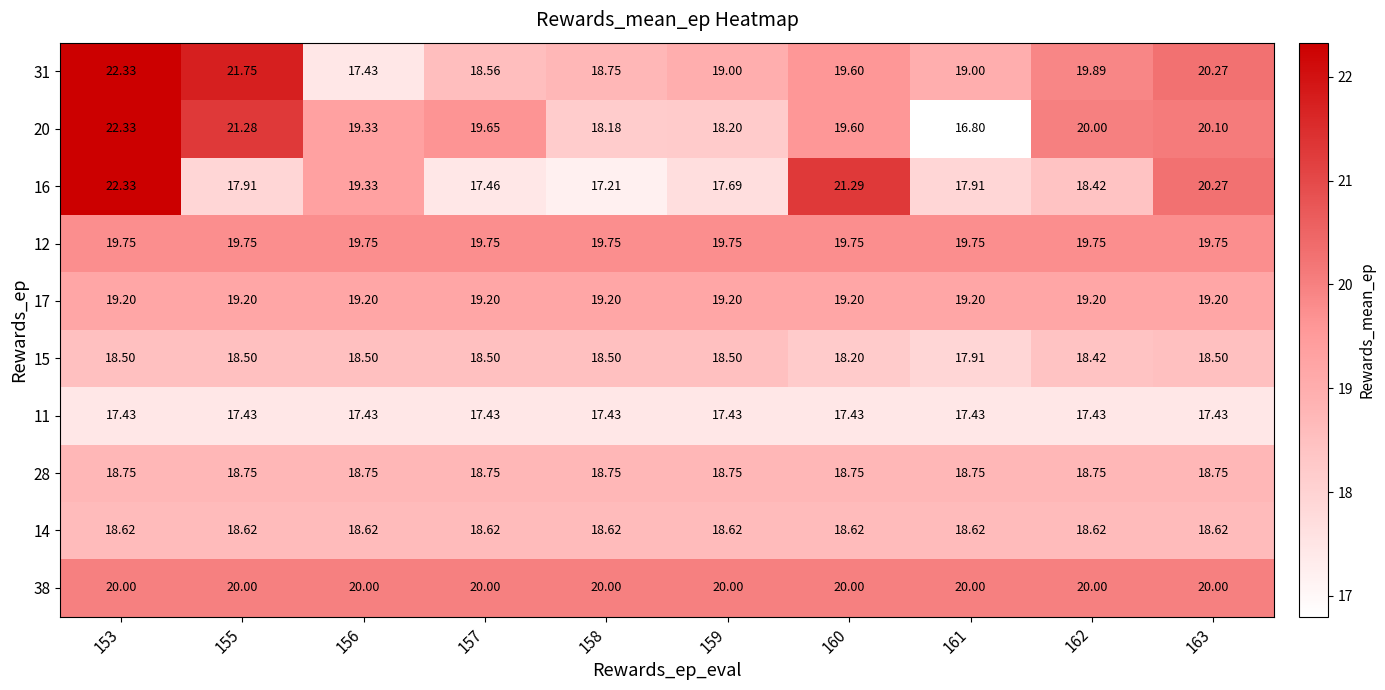

Which series has the widest spread of values?

20